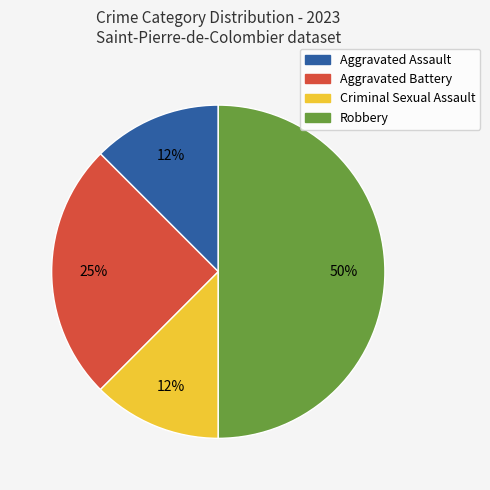

Which category has the biggest portion of the pie?

Robbery